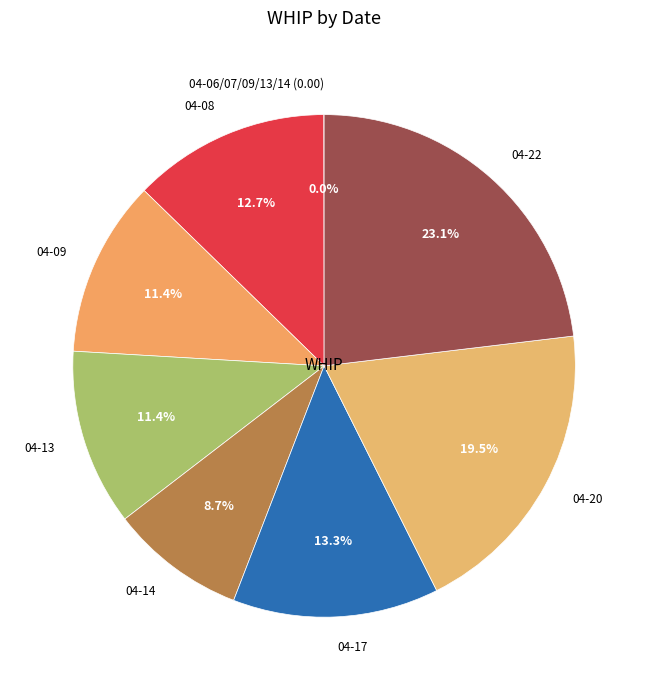

To the nearest percent, what is the difference between the largest and smallest slice percentages?

23%